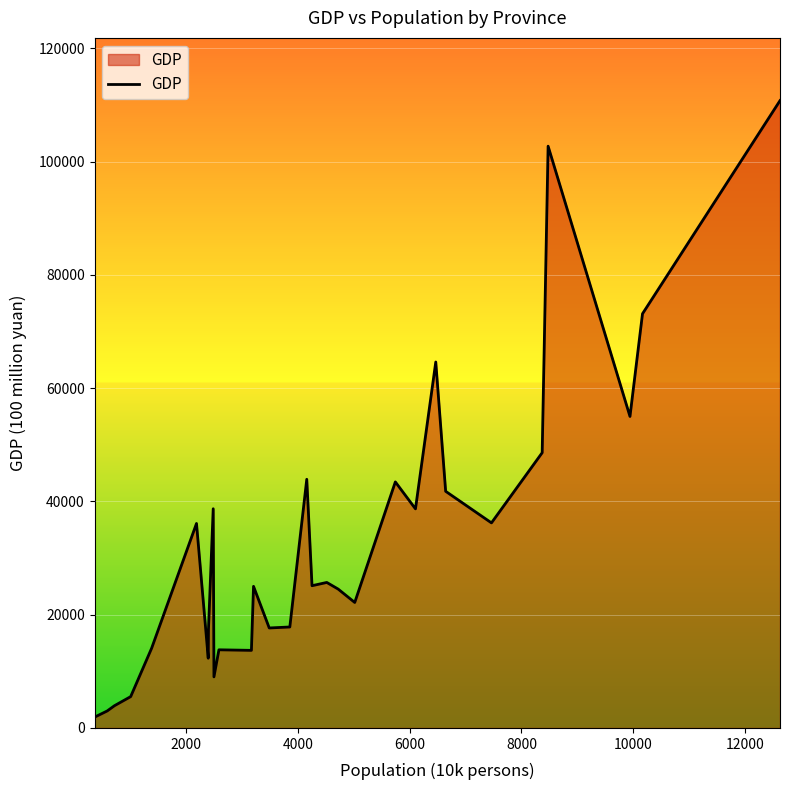

What is the maximum value shown in the chart?

110760.9